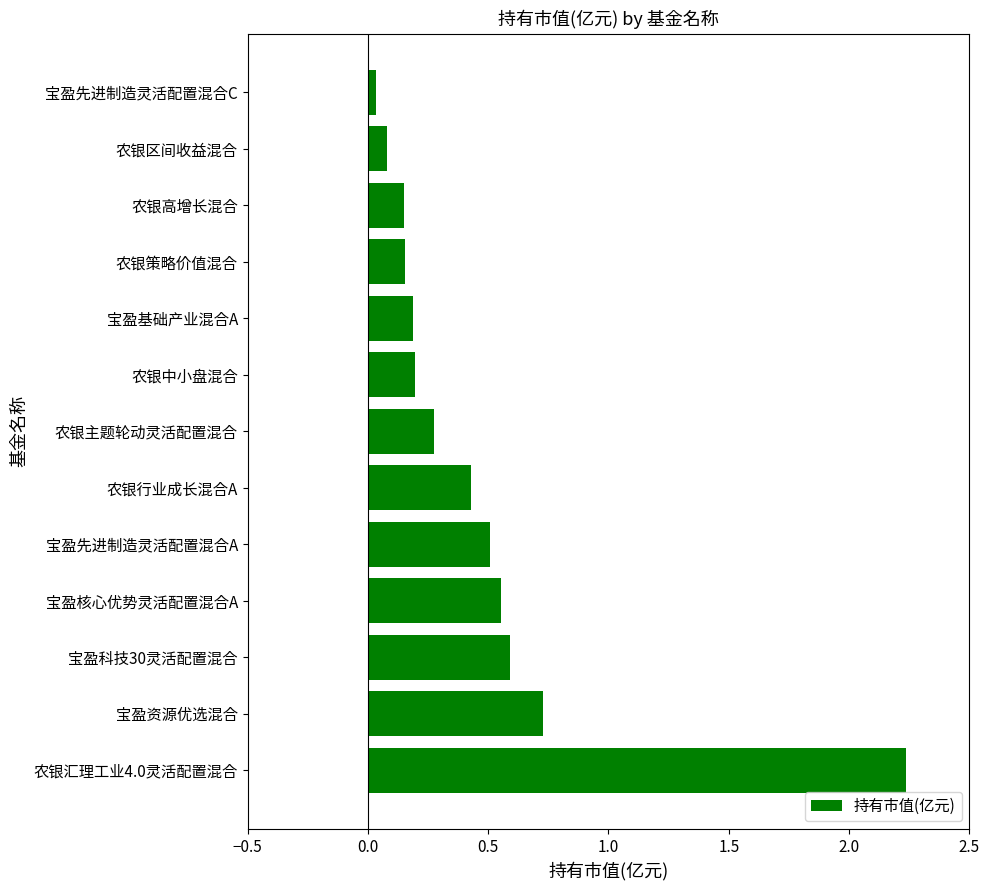

The value at 农银区间收益混合 is 0.1. True or false?

True